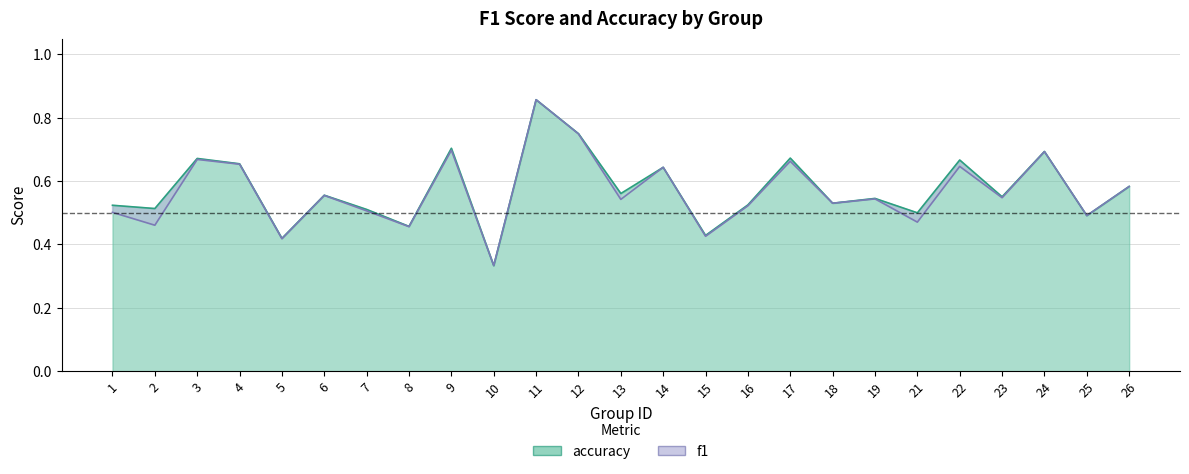

What is the change in value from 11 to 22?

-0.2